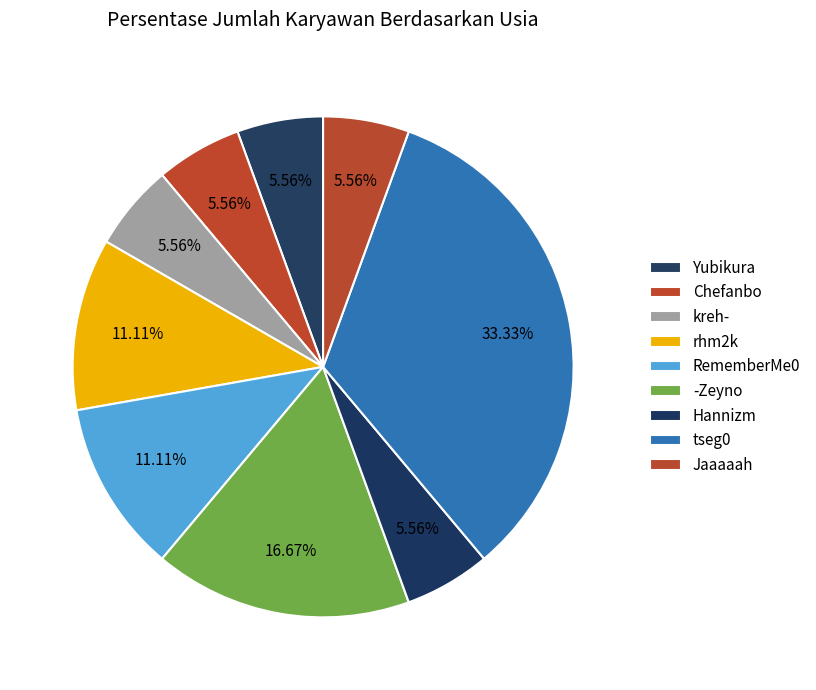

To the nearest percent, what is the average slice percentage?

11%